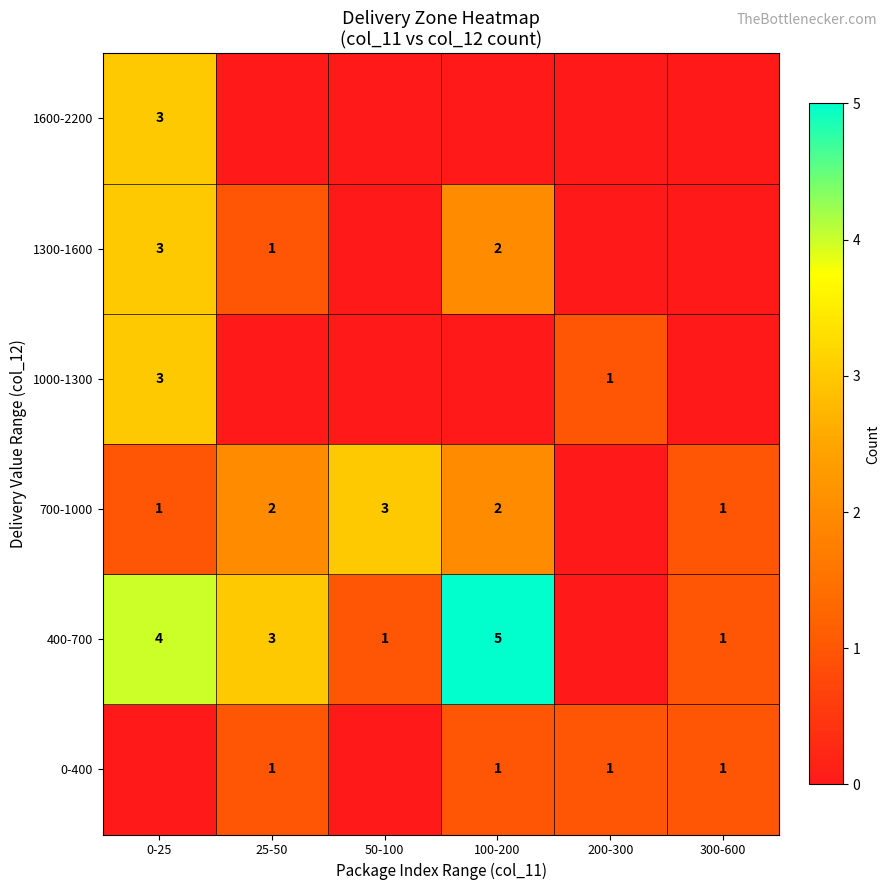

The 0-400 series shows 1 at 200-300. True or false?

True